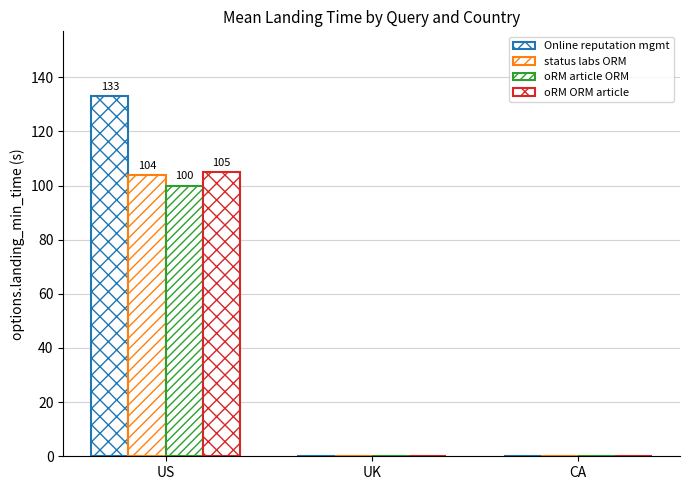

Reading left to right, what are all the values shown in this chart?

Online reputation mgmt: US=133	UK=0	CA=0
status labs ORM: US=104	UK=0	CA=0
oRM article ORM: US=100	UK=0	CA=0
oRM ORM article: US=105	UK=0	CA=0